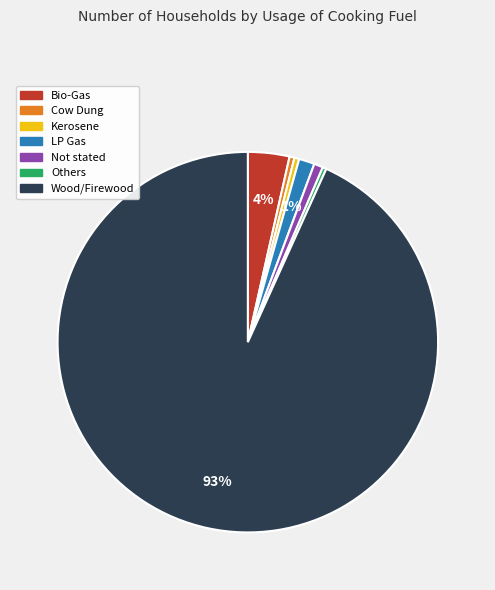

What is the largest slice in the pie chart?

Wood/Firewood